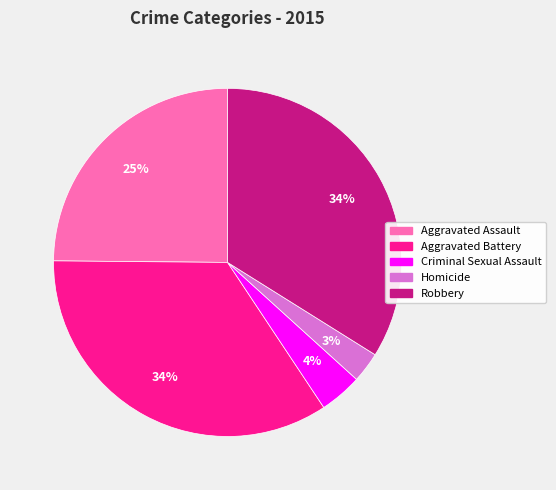

To the nearest percent, what is the average slice percentage?

20%